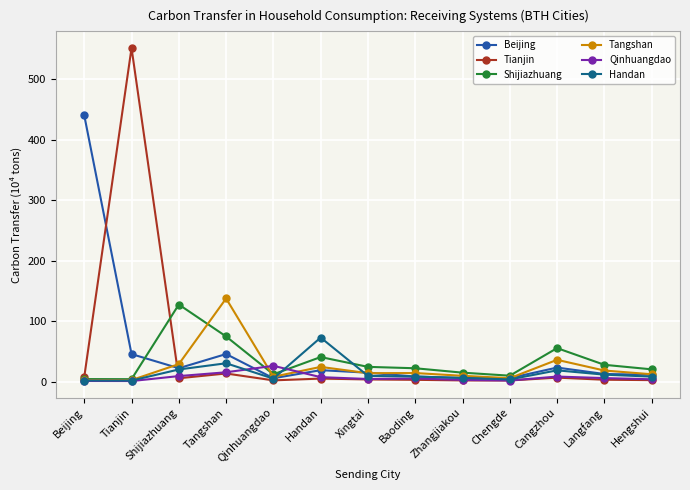

True or false: Beijing has more than 2 points higher than both neighbors.

True